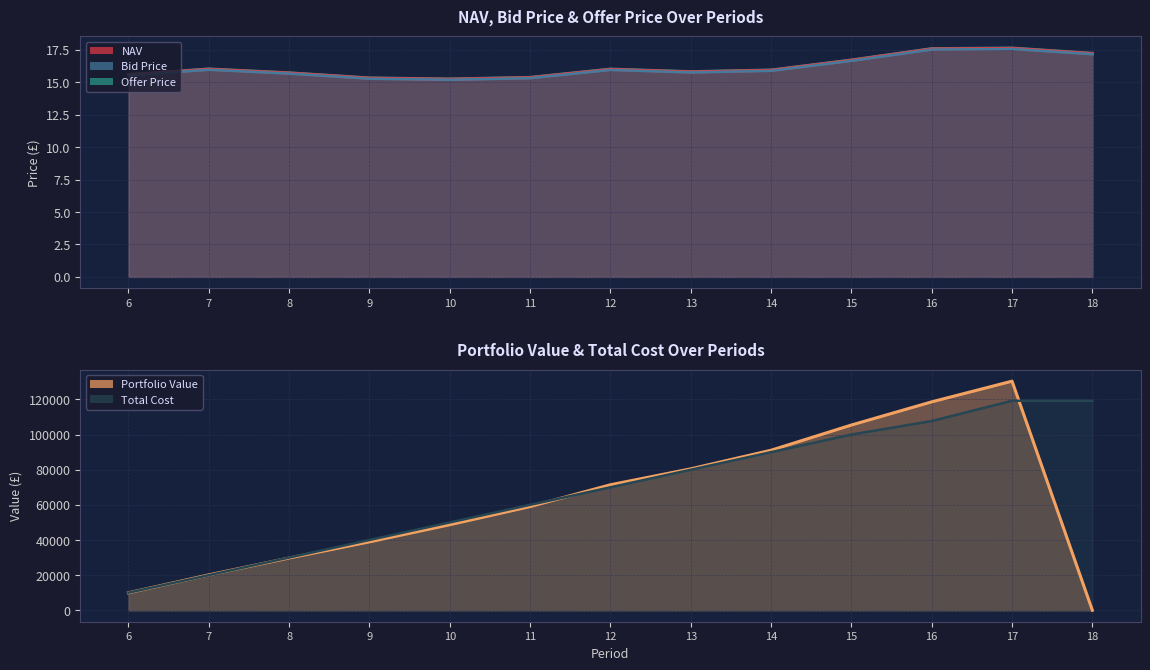

At which label is Bid Price closest to 16?

7